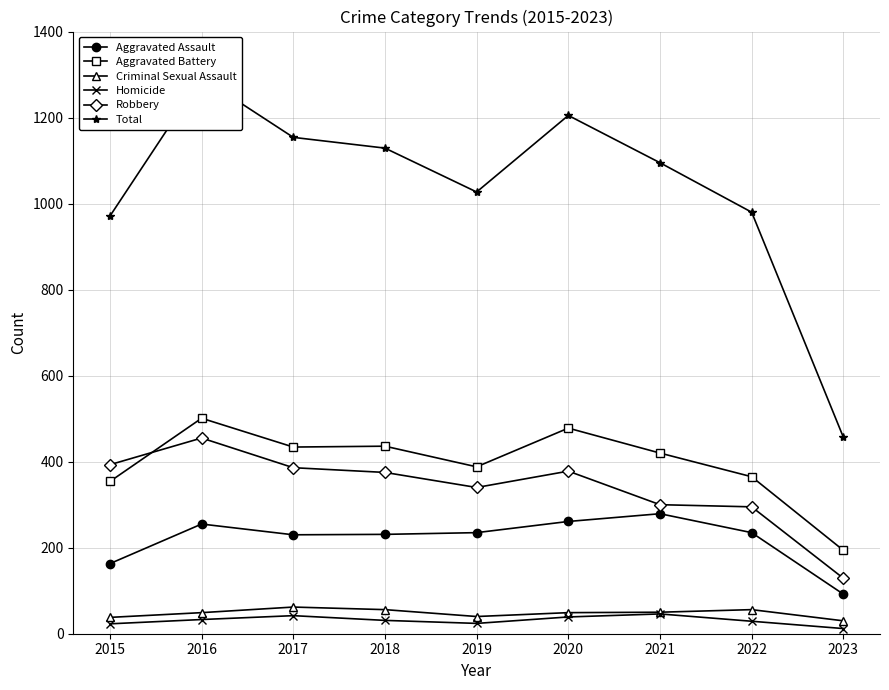

Where do Robbery and Aggravated Battery first cross each other?

2015 and 2016